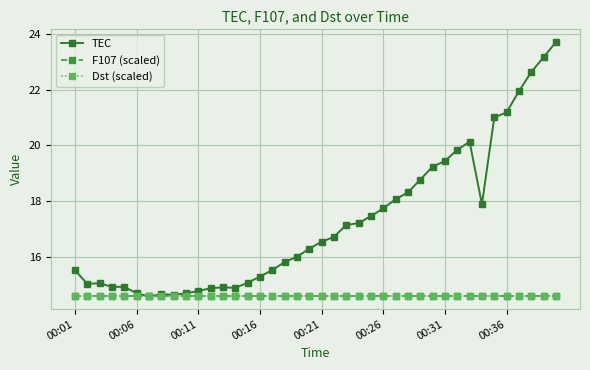

What is the sum of all TEC values?

690.0